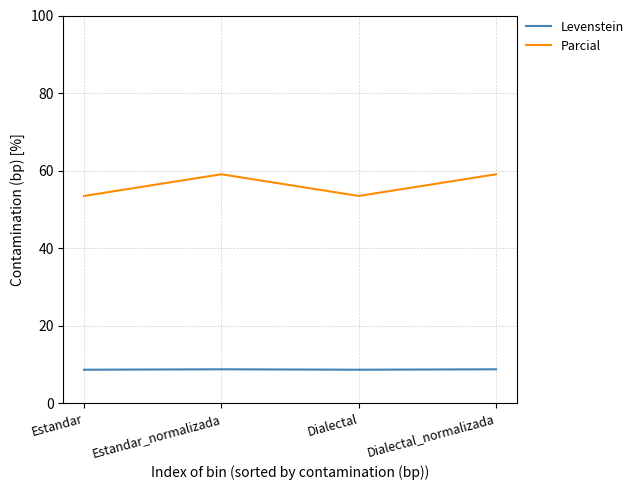

True or false: Parcial and Levenstein intersect in this chart.

False